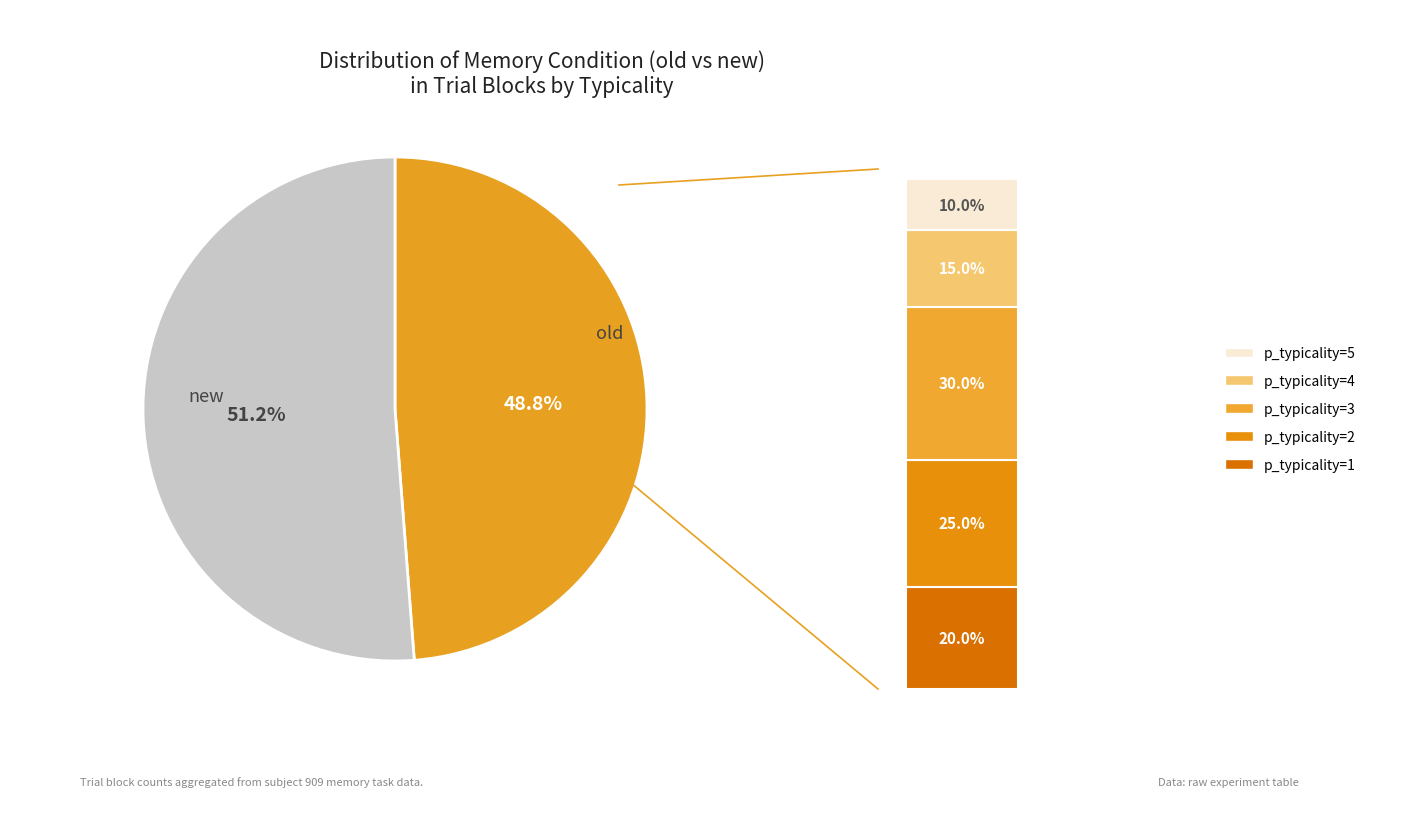

Does old account for over 50% of the chart?

No